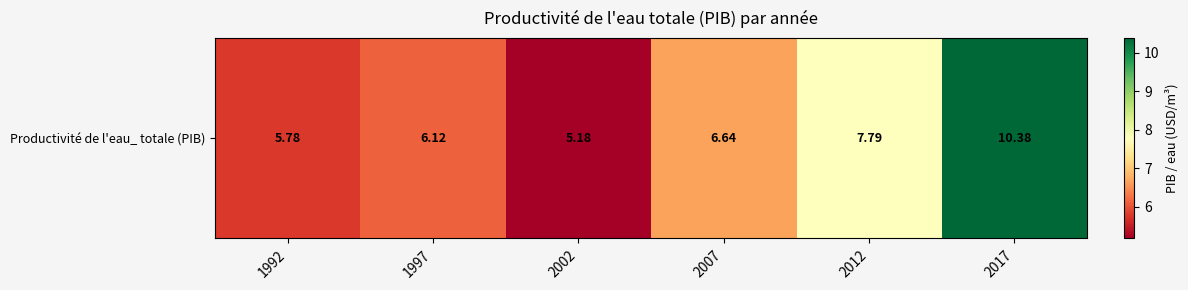

How many data points does each series have?

6